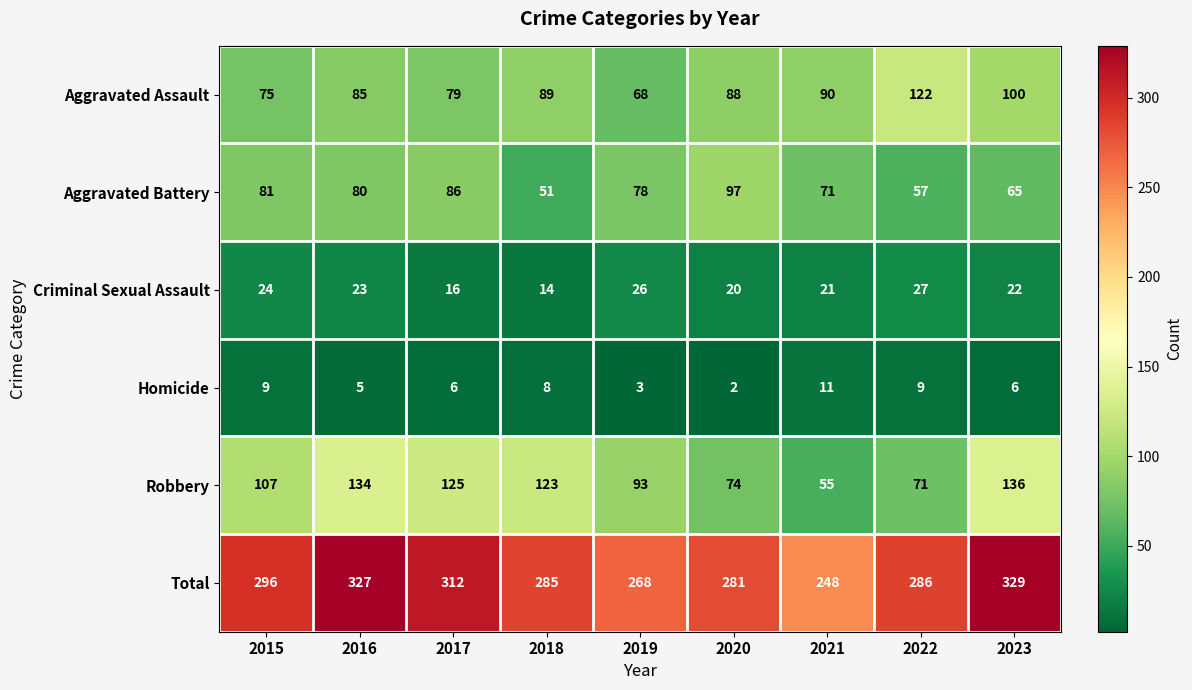

What is the greatest value displayed?

329